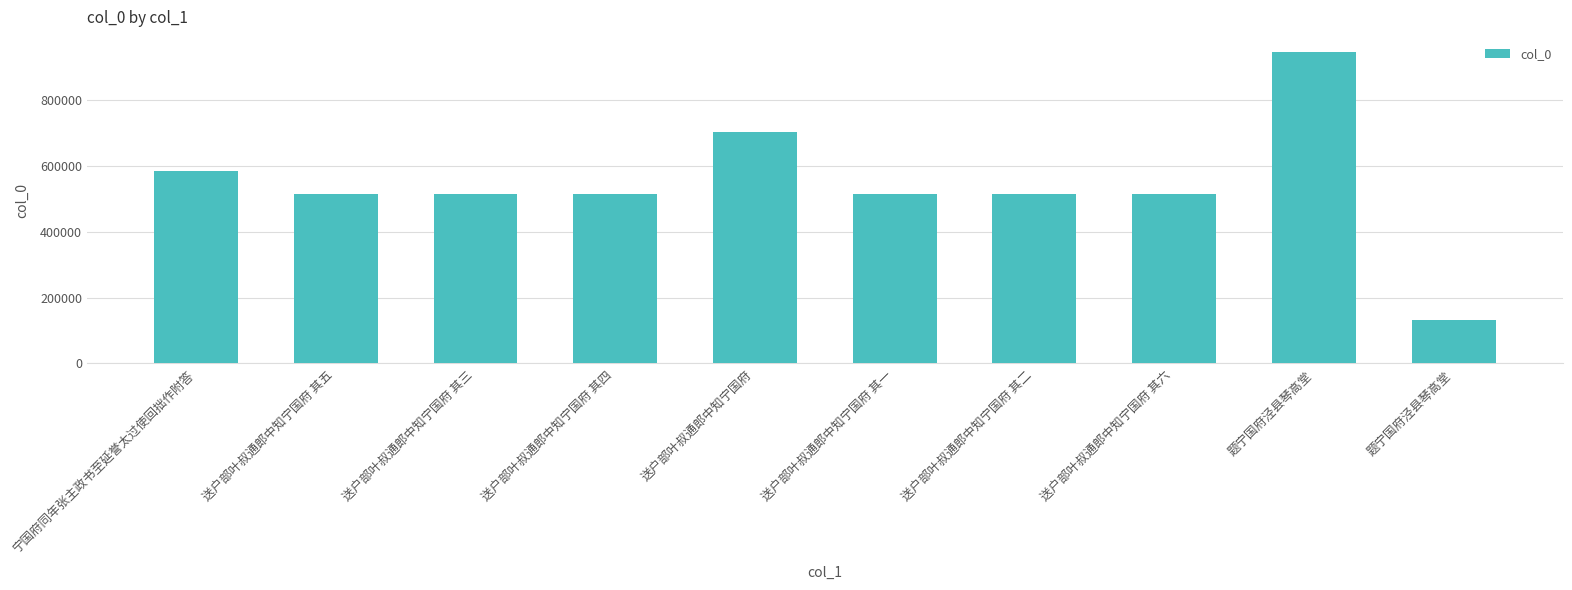

The value at 宁国府同年张主政书至延誉太过使回拙作附答 is 586088. True or false?

True